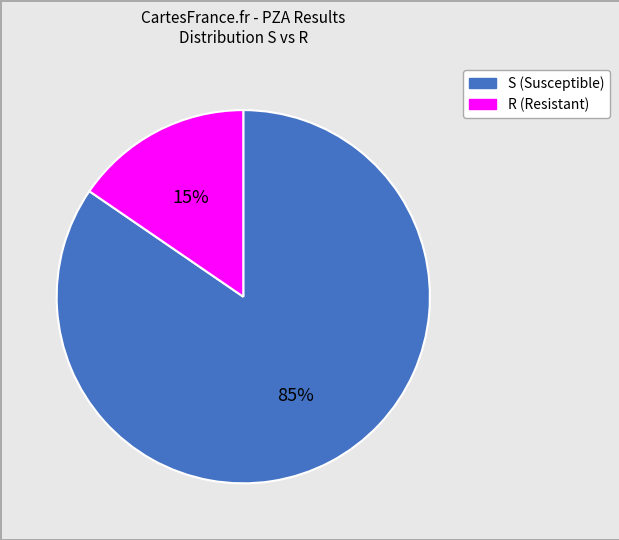

To the nearest percent, what portion does R represent?

15%